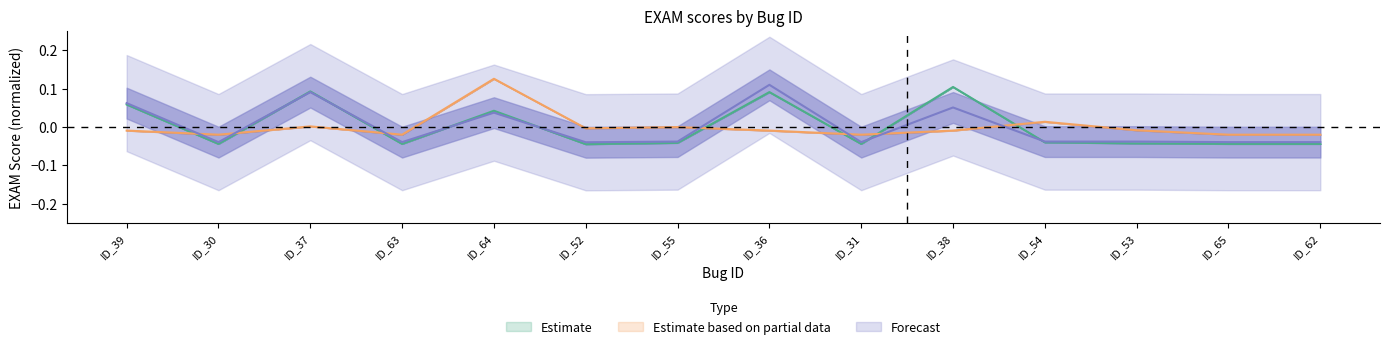

What is the label of the 6th point from the left?

ID_52